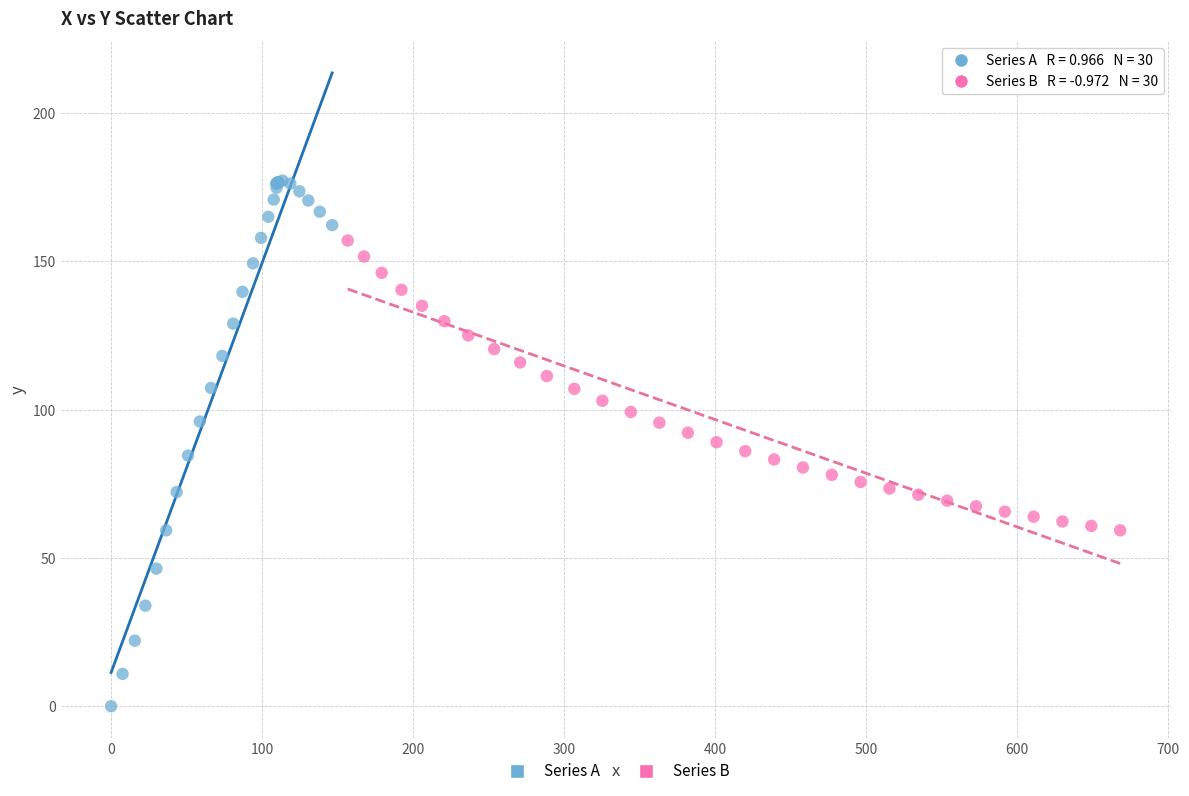

Which series contains the highest Y value?

Series A